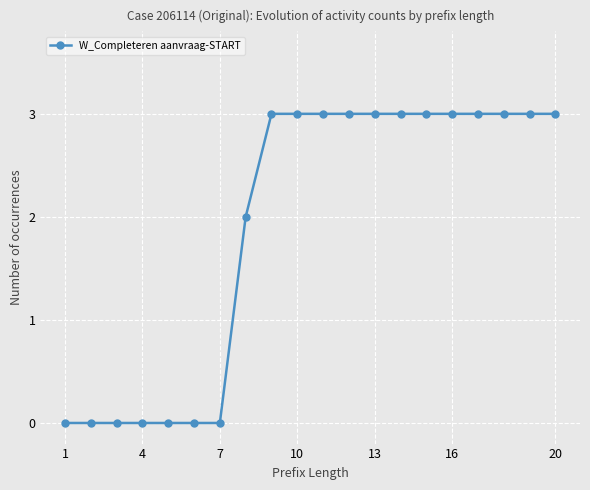

What is the sum of all values?

38